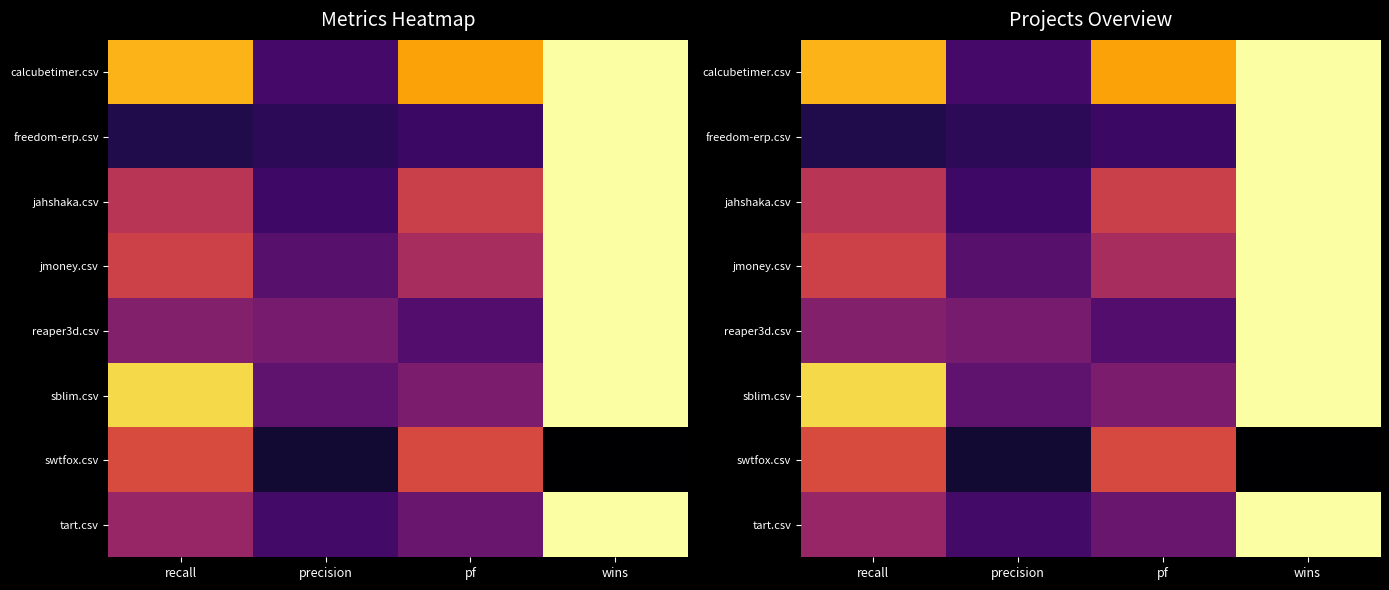

Is the value of calcubetimer.csv at recall greater than the value of freedom-erp.csv at wins?

No